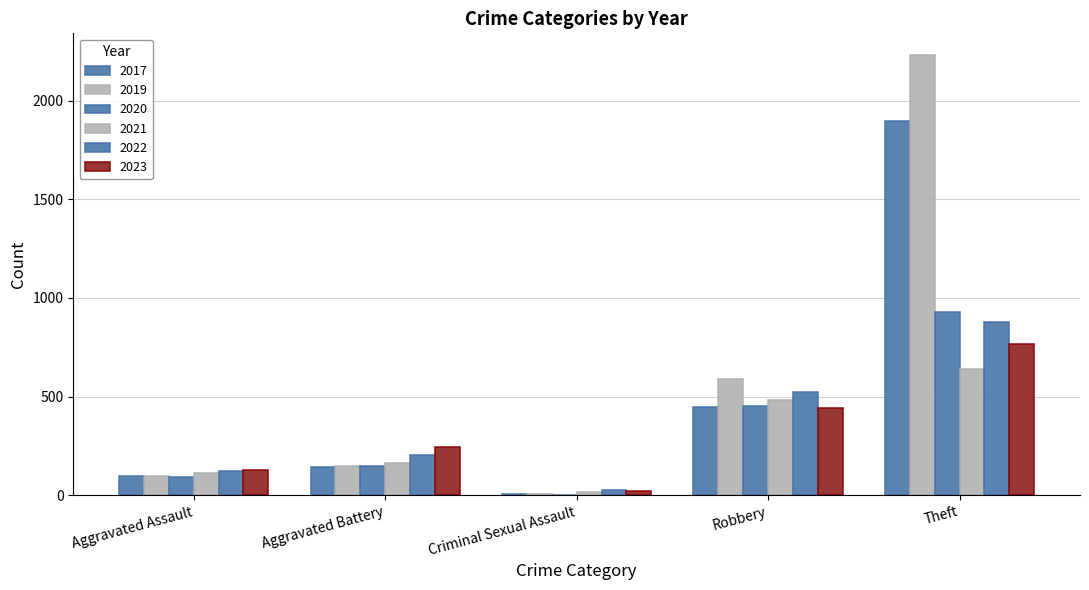

What is the total value across all series at Aggravated Assault?

648